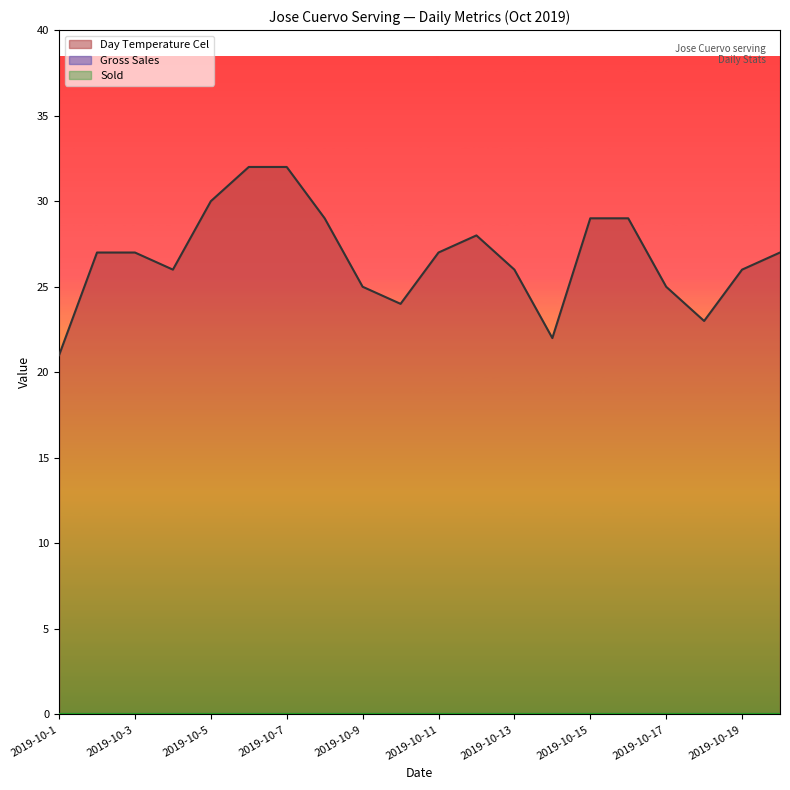

At how many categories does at least one series exceed 9?

20